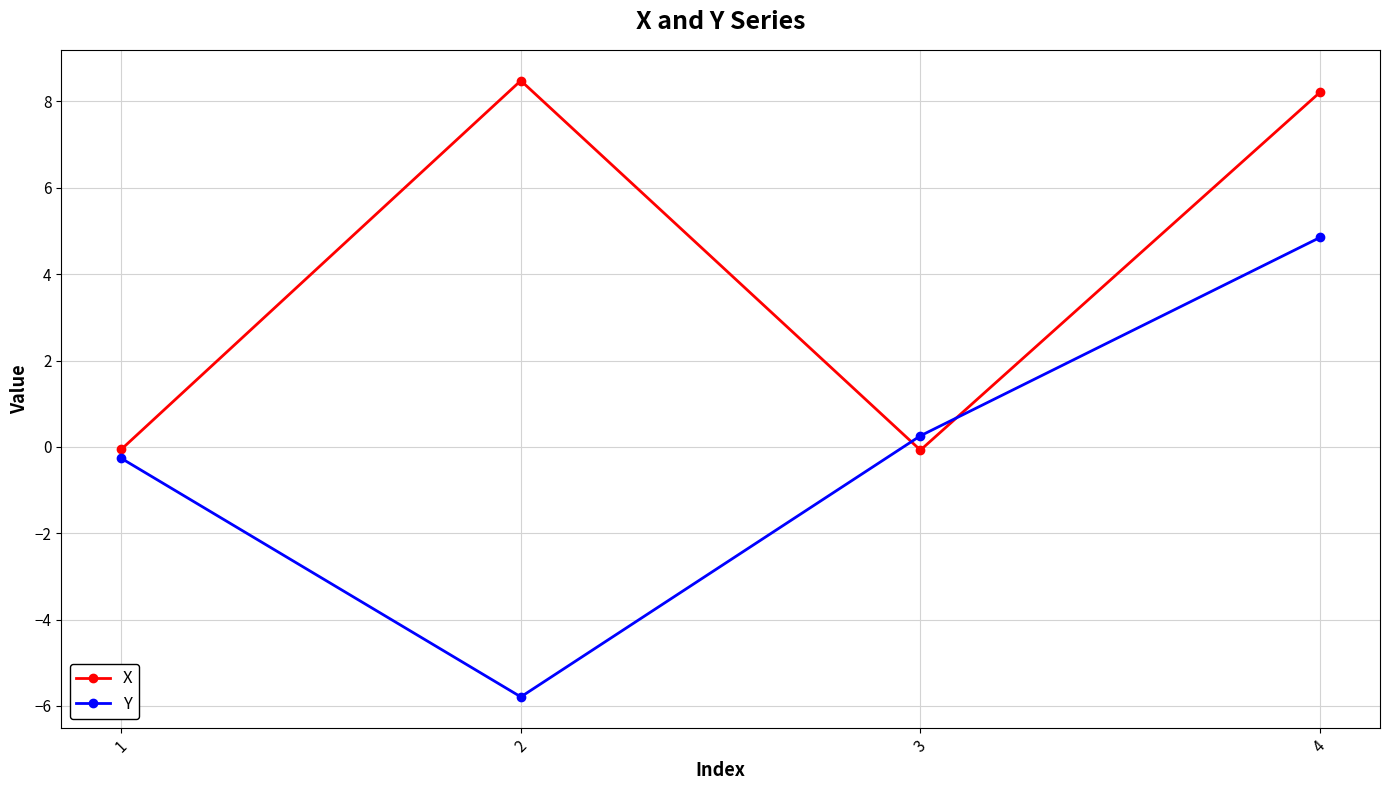

What is the difference between the X values at 4 and 3?

8.3